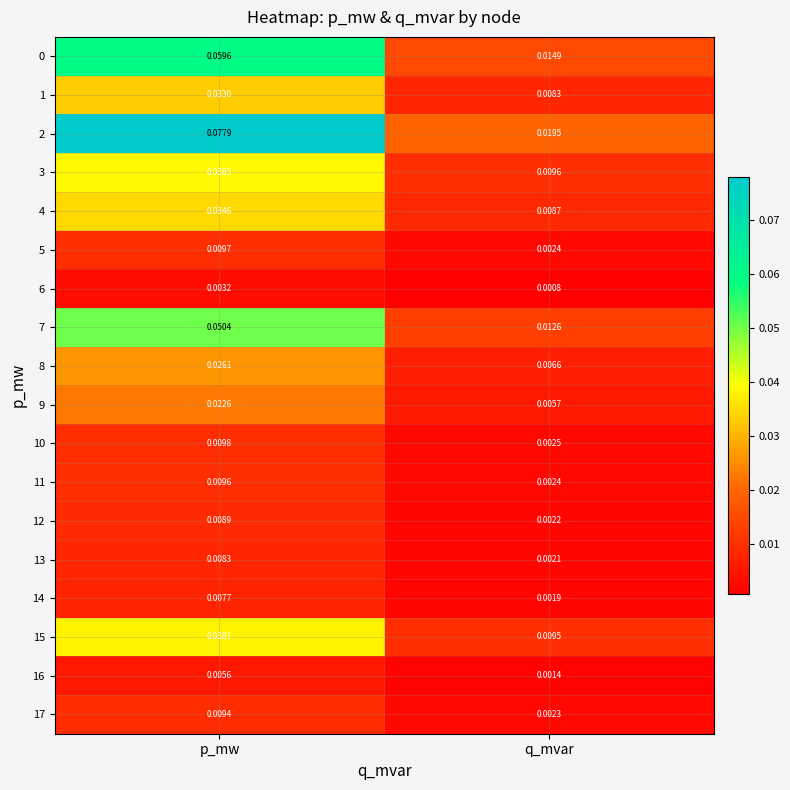

Rank the categories by 13 value from highest to lowest.

p_mw, q_mvar